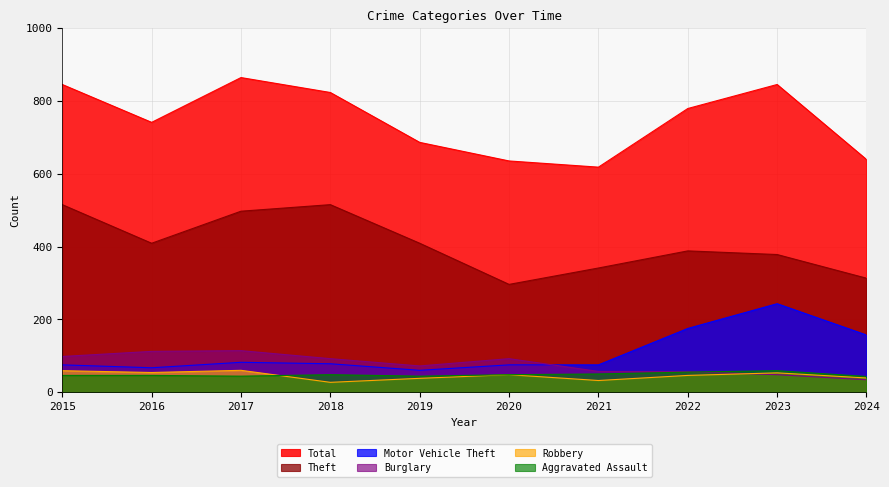

How many series are shown in this chart?

6